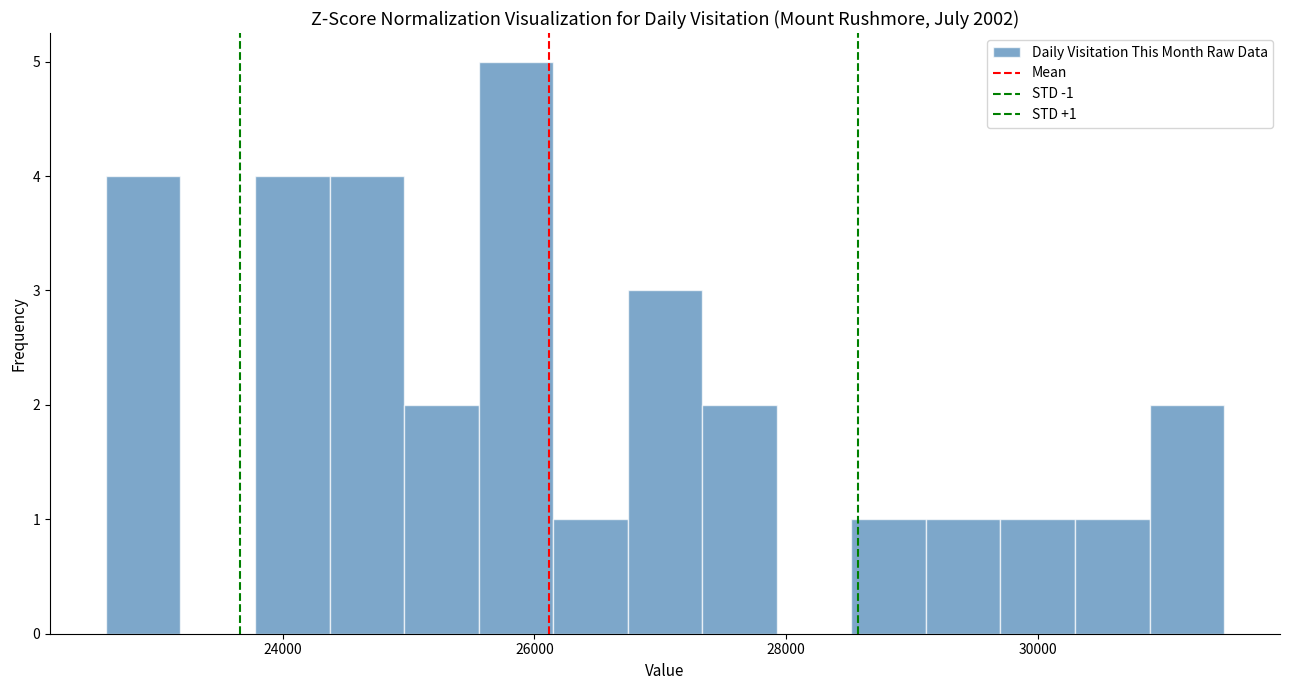

Around what value on the x-axis is the tallest bar? Give the approximate position of its centre, as read against the axis.

25800